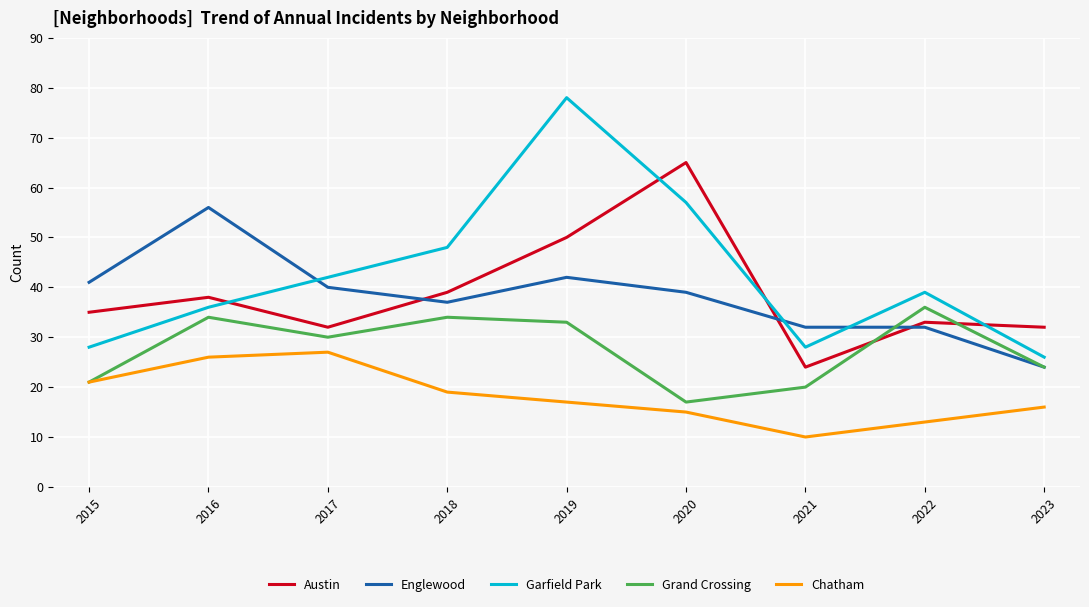

Is this an area chart (filled region under the line)?

No